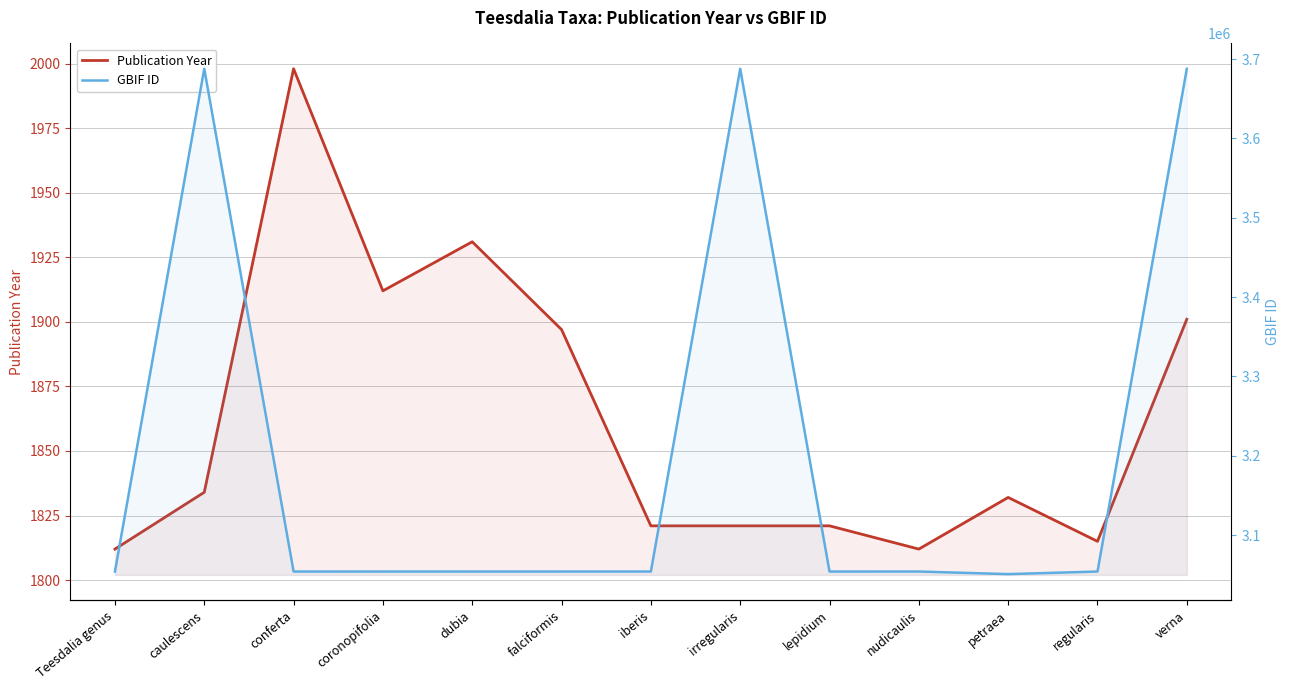

How many data points in GBIF ID are above 3054163?

6